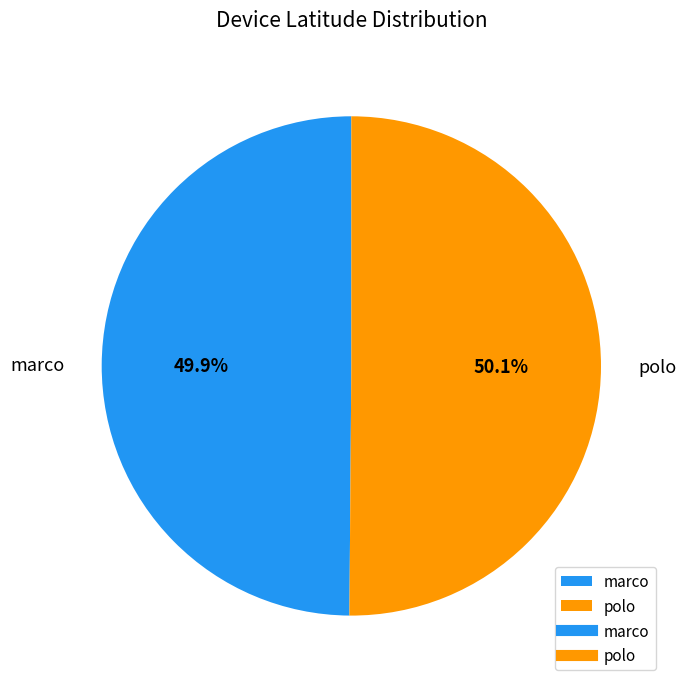

Does any single category account for the majority?

Yes